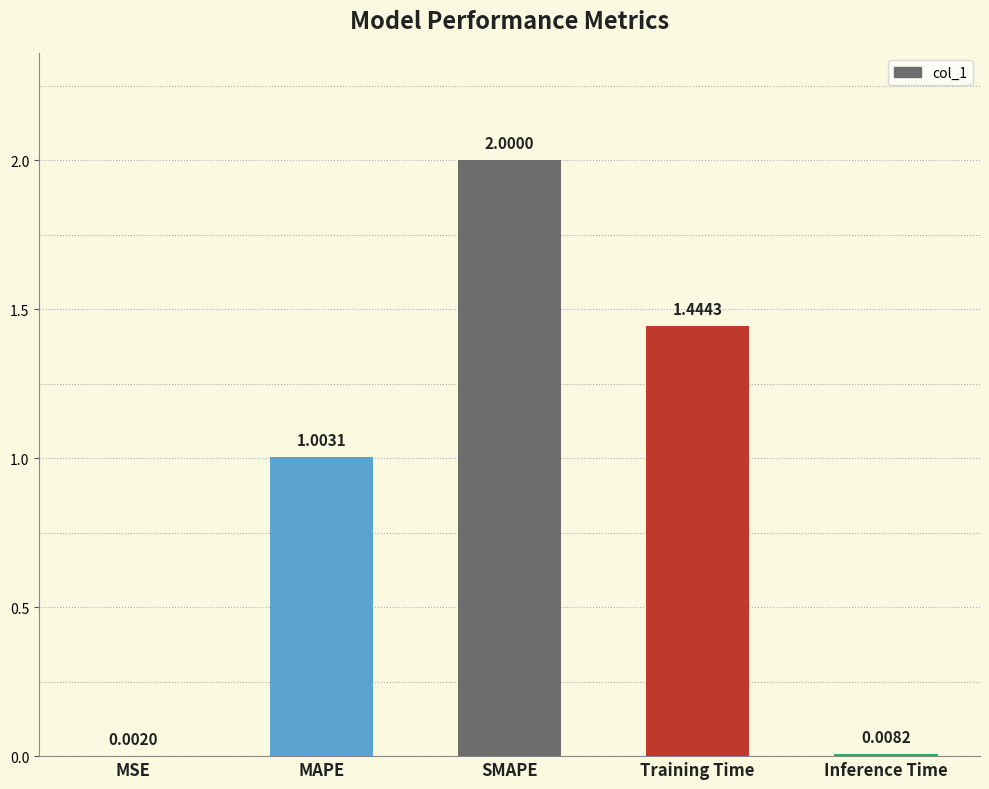

The value at MAPE is 0.6. True or false?

False